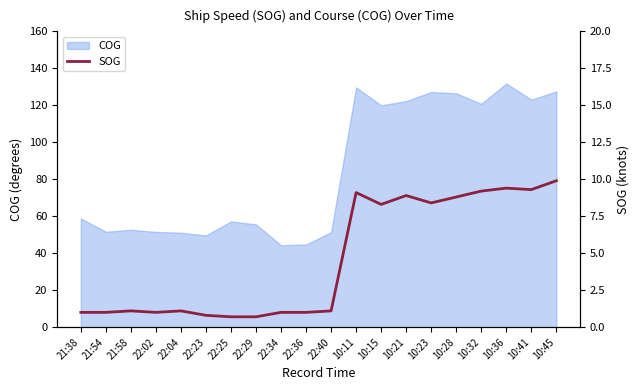

List the labels in order of value, smallest first.

22:25, 22:29, 22:23, 21:38, 21:54, 22:02, 22:34, 22:36, 21:58, 22:04, 22:40, 10:15, 10:23, 10:28, 10:21, 10:11, 10:32, 10:41, 10:36, 10:45